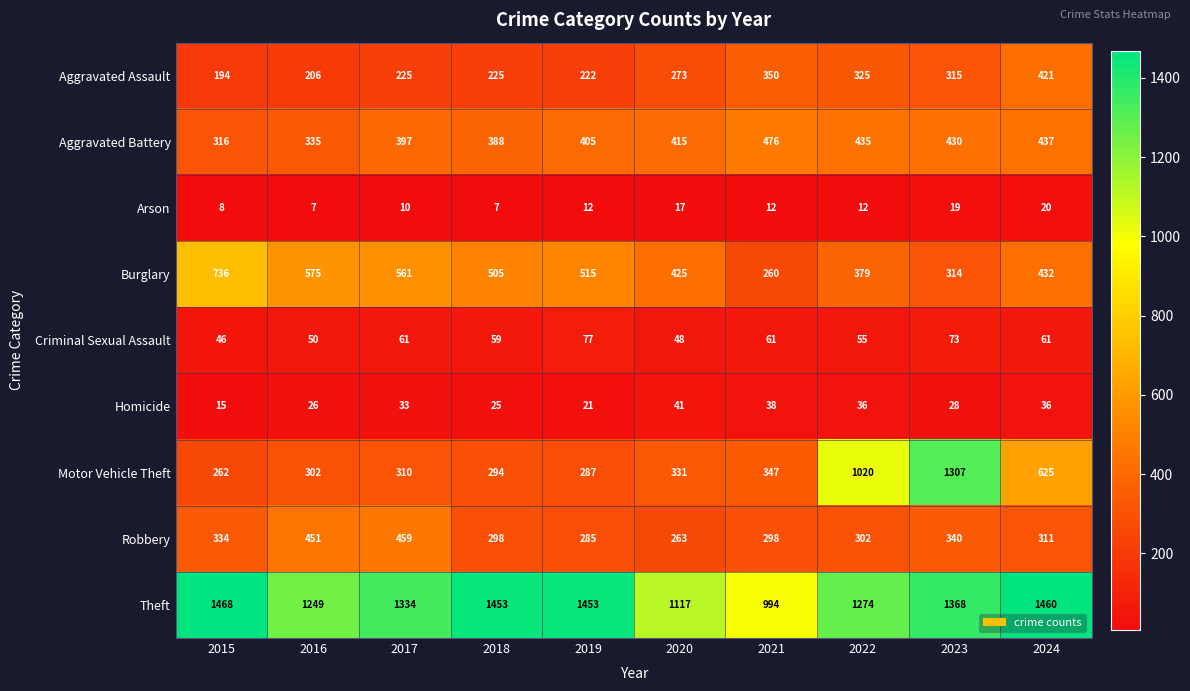

At 2021, list the series in order from largest to smallest.

Theft, Aggravated Battery, Aggravated Assault, Motor Vehicle Theft, Robbery, Burglary, Criminal Sexual Assault, Homicide, Arson